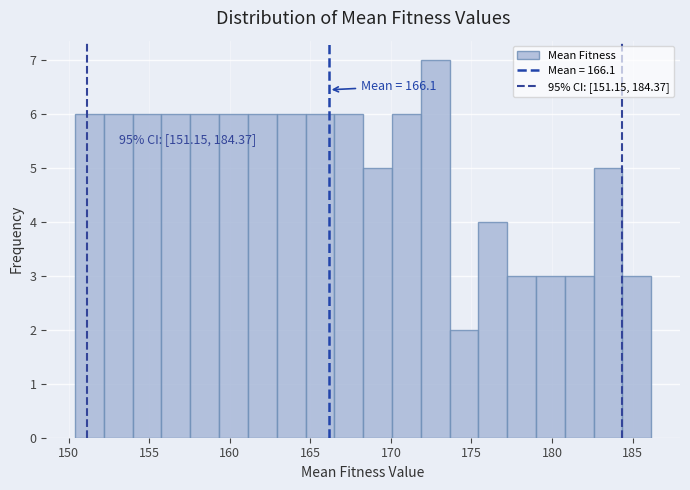

Around what value on the x-axis is the tallest bar? Give the approximate position of its centre, as read against the axis.

172.5